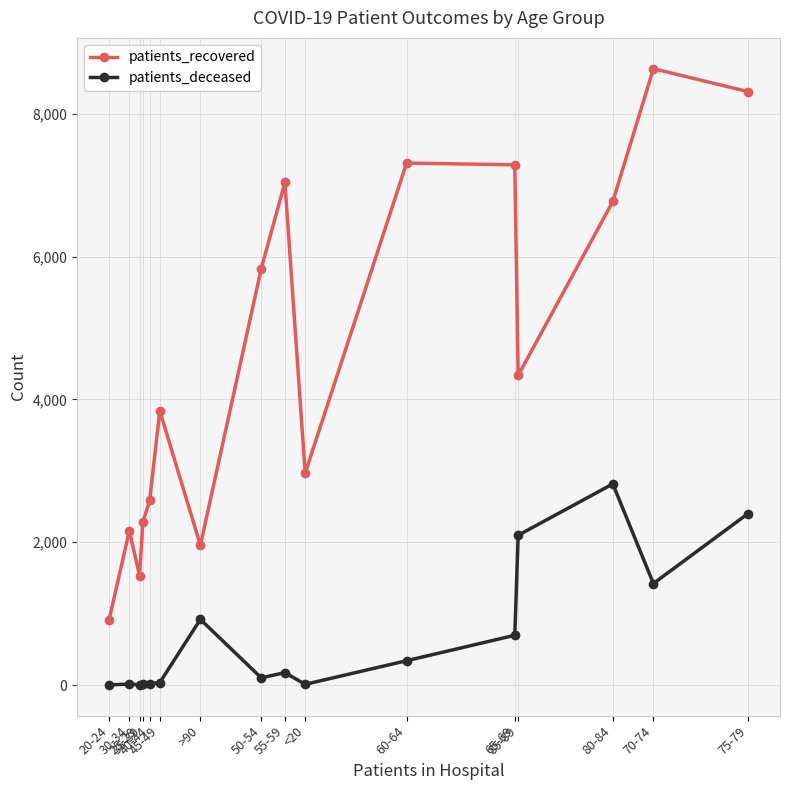

What is the sum of all patients_deceased values?

11070